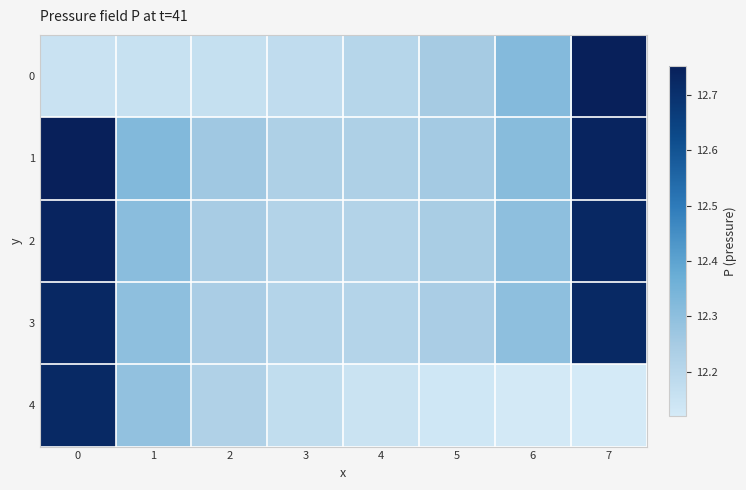

Which series has the largest range (max minus min)?

4